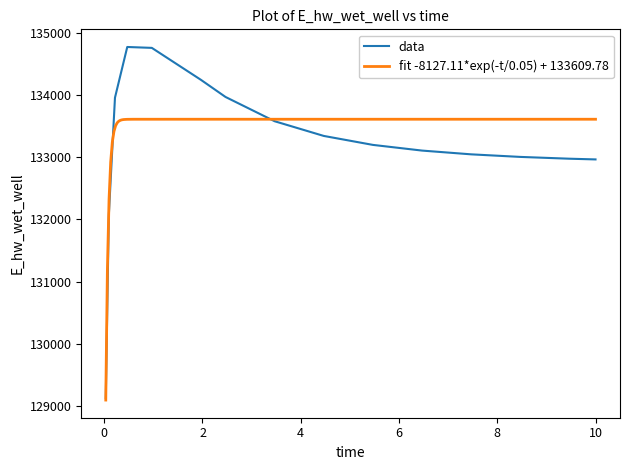

At which label is the value closest to 131947?

0.09375